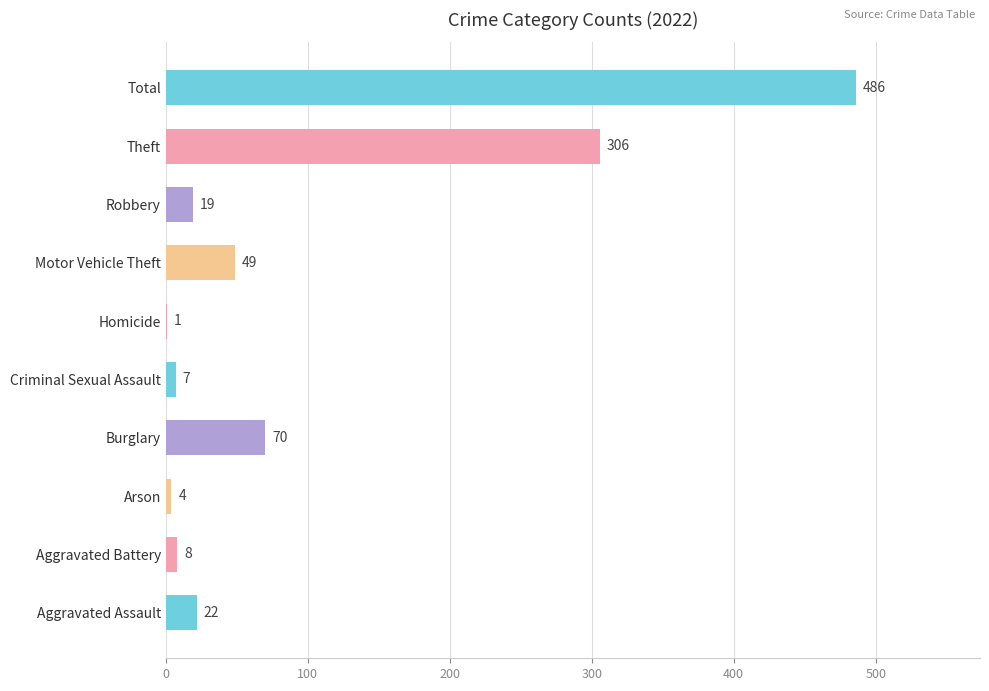

What is the sum of the values at Criminal Sexual Assault and Robbery?

26